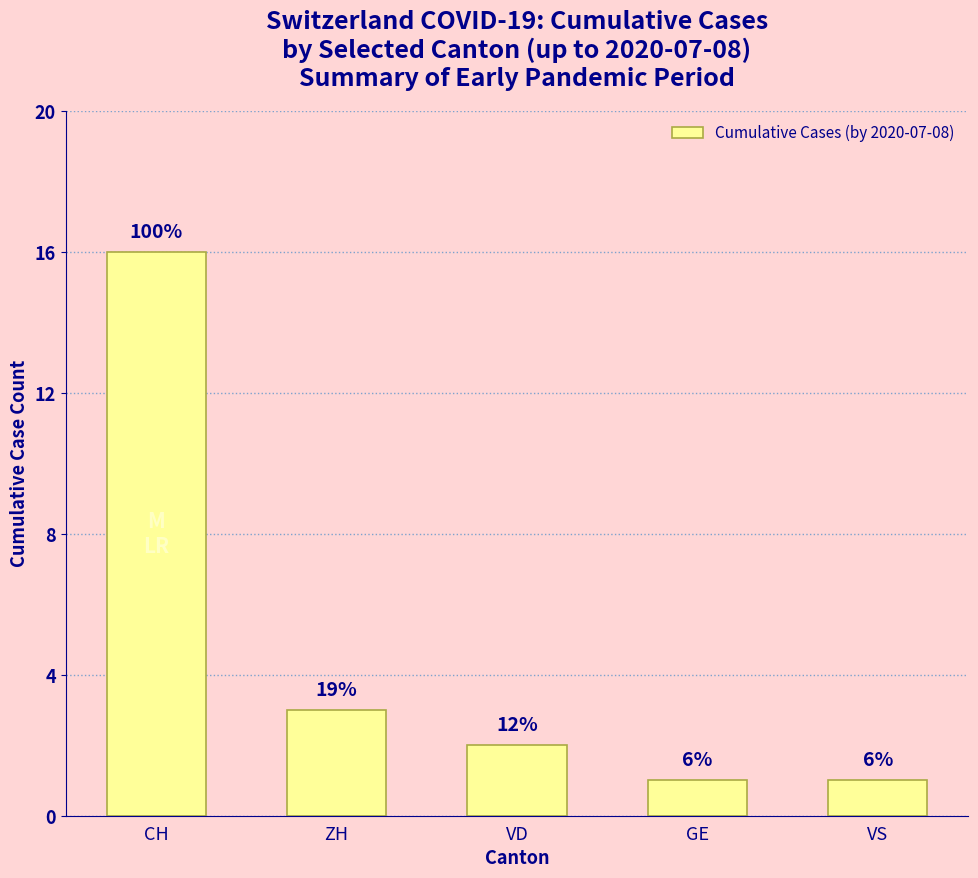

What position from the right is GE?

2